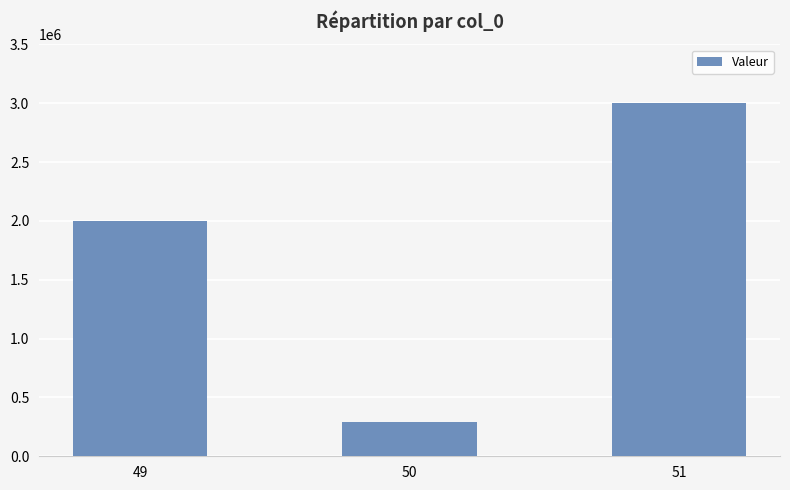

Reading left to right, extract all data points from this chart.

49=2000000	50=292000	51=3000000